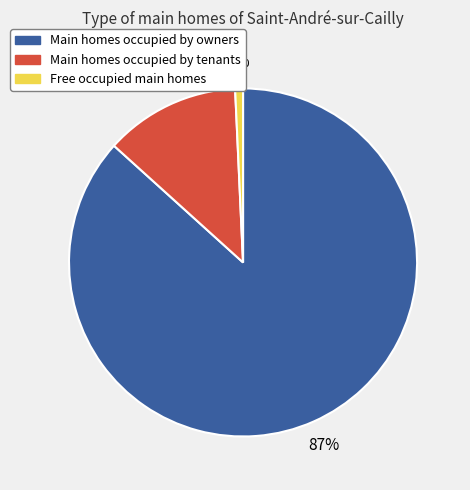

To the nearest percent, what is the average slice percentage?

33%